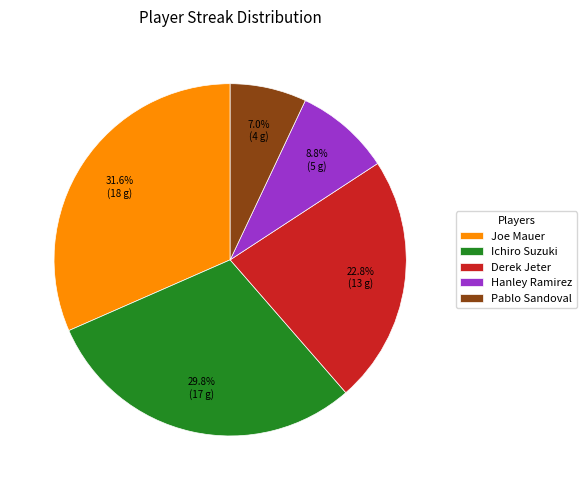

Is it true that Hanley Ramirez is 9% of the pie?

True